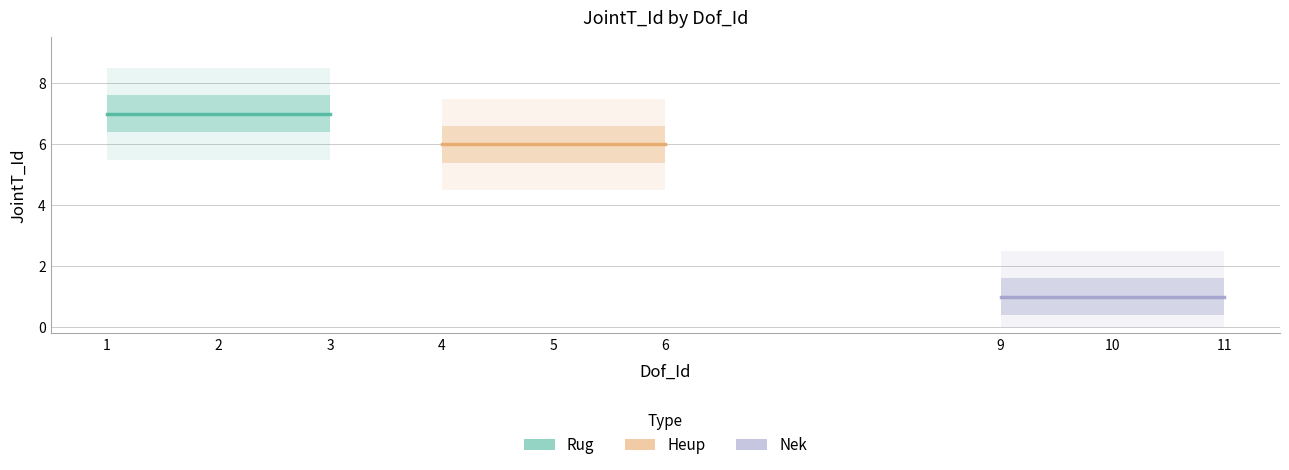

What is the value of the Nek point at the 1st from the left?

1